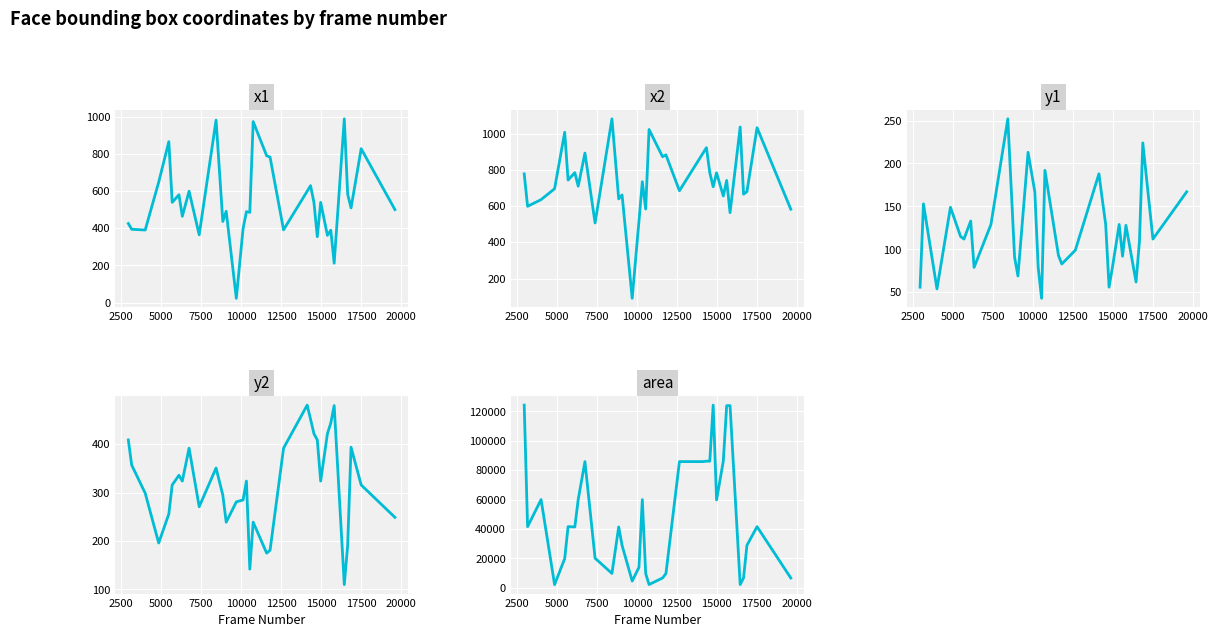

What is the value of the y1 point at the 19th from the left?

93